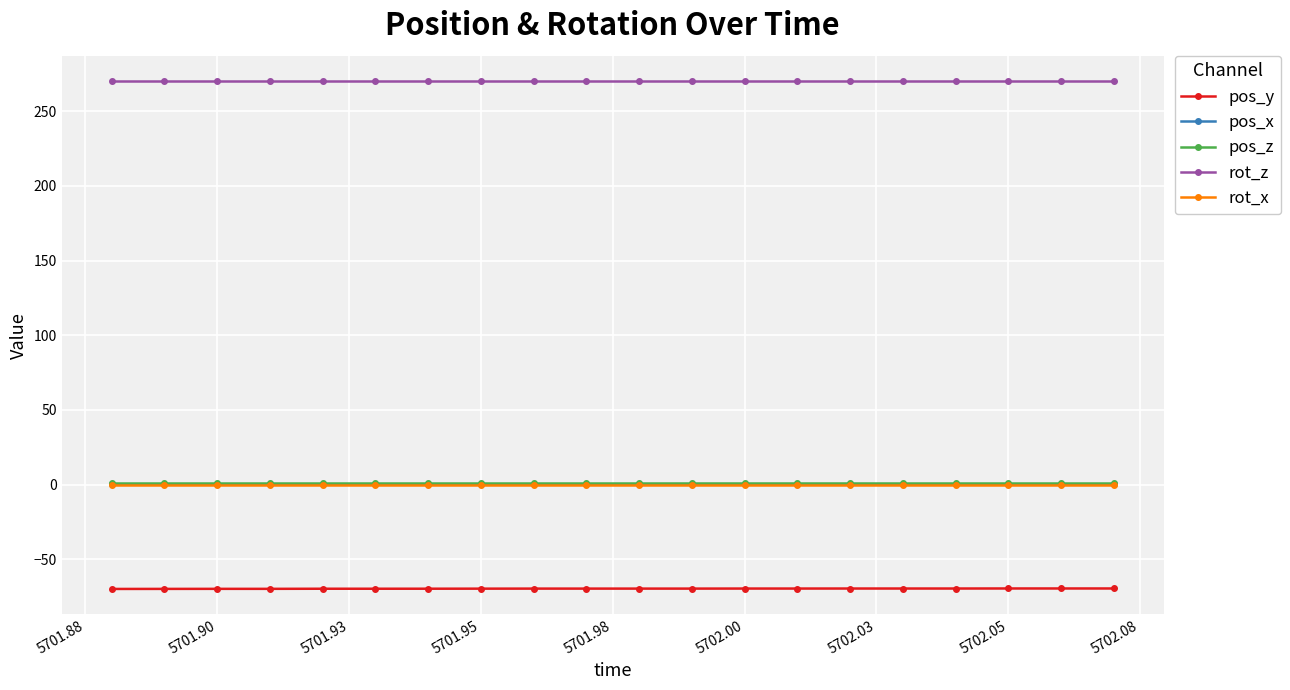

What is the value of the pos_y point at the 2nd from the left?

-69.8